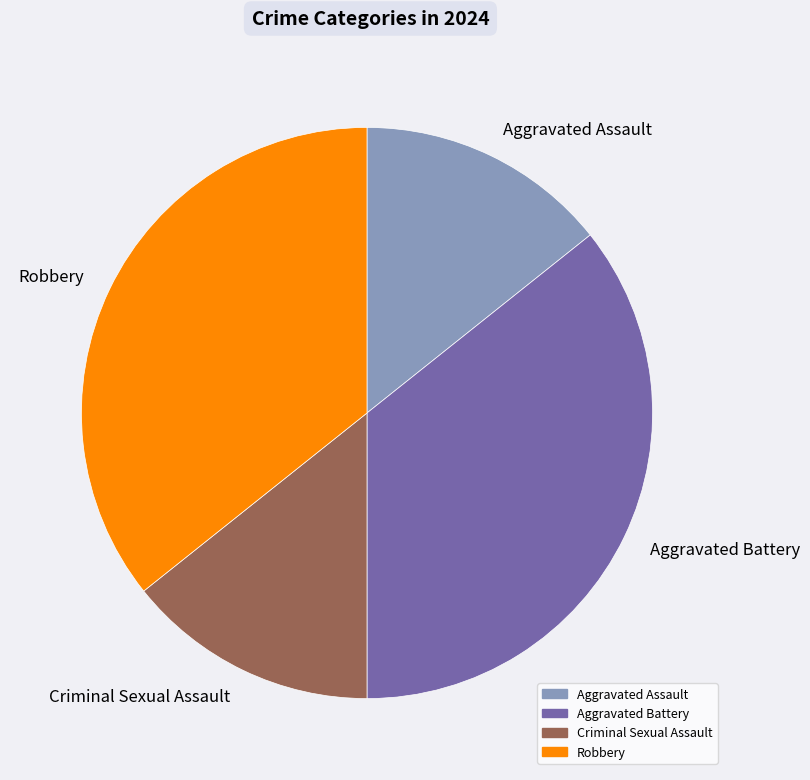

Do Aggravated Battery and Robbery together represent more than half of the pie?

Yes